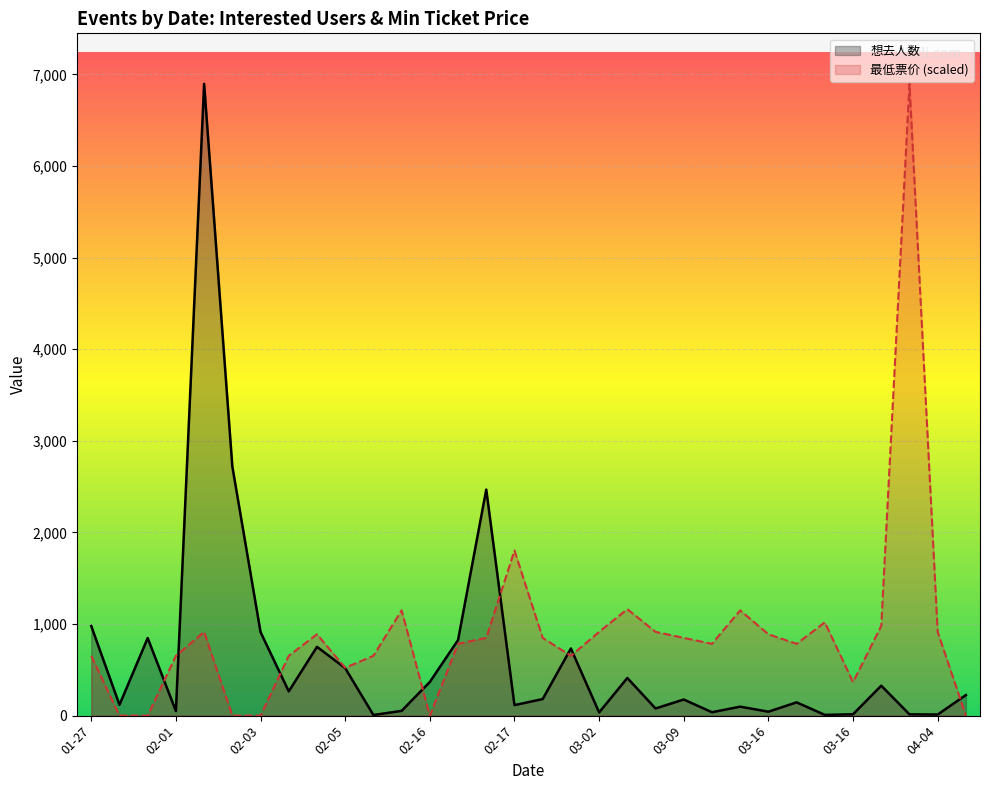

What are all the series names shown in the legend?

想去人数, 最低票价 (scaled)